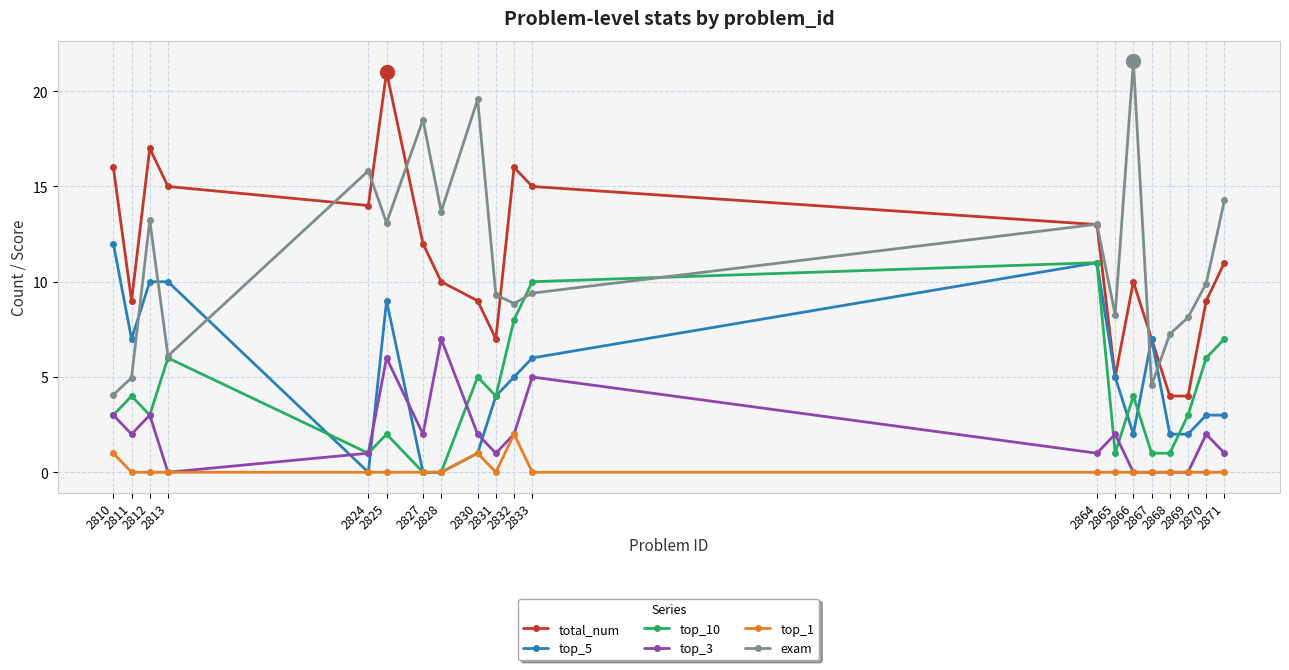

What is the minimum value for exam?

4.1